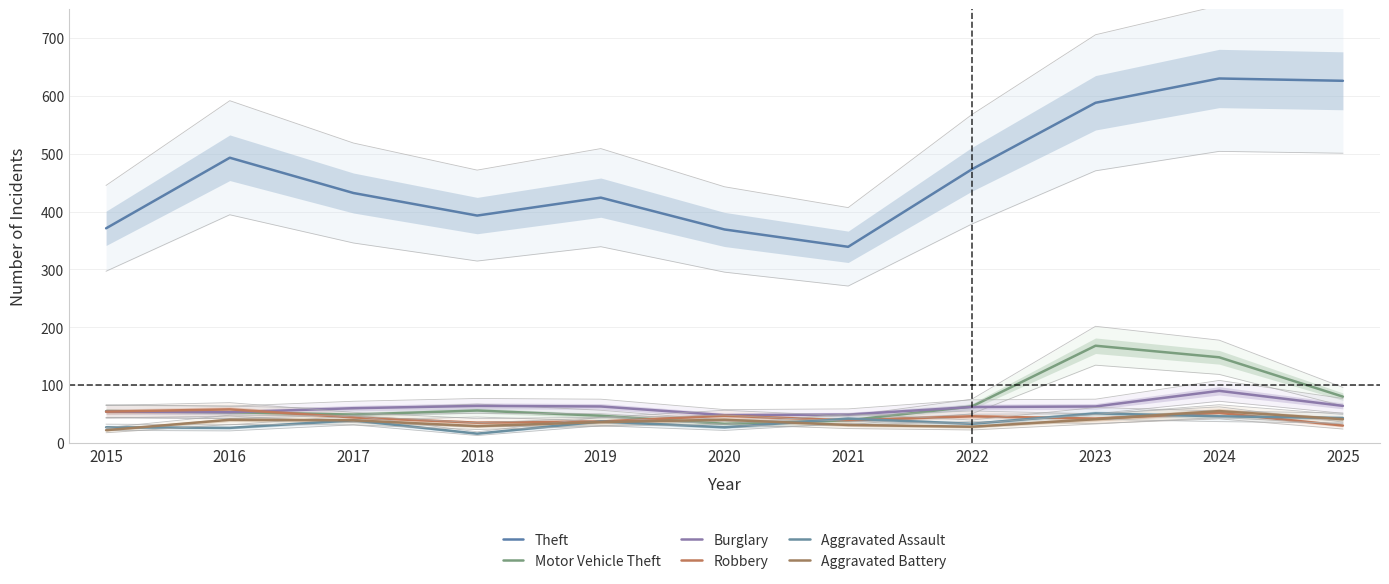

Reading right to left, extract all data points from this chart.

Theft: 626	630	588	473	339	369	424	393	432	493	371
Motor Vehicle Theft: 80	148	168	63	39	33	47	56	49	53	55
Burglary: 64	90	63	62	49	48	63	64	60	53	54
Robbery: 30	52	42	46	39	47	37	35	44	58	54
Aggravated Assault: 43	46	51	33	42	27	37	16	39	26	27
Aggravated Battery: 41	55	41	28	31	40	36	29	39	40	22